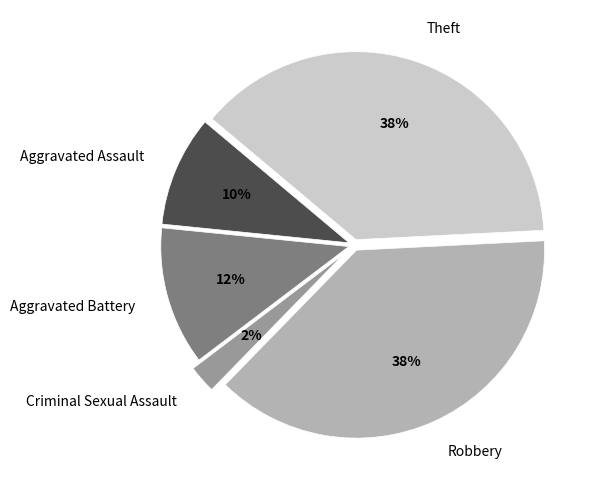

Which category has the smallest portion of the pie?

Criminal Sexual Assault